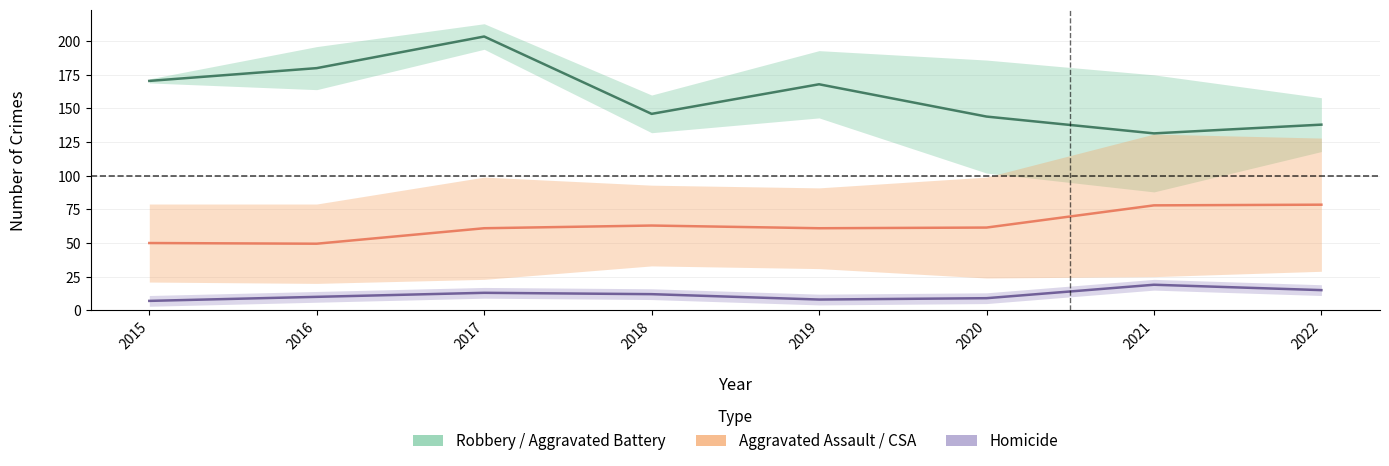

What are all the series names shown in the legend?

Robbery / Aggravated Battery, Aggravated Assault / CSA, Homicide